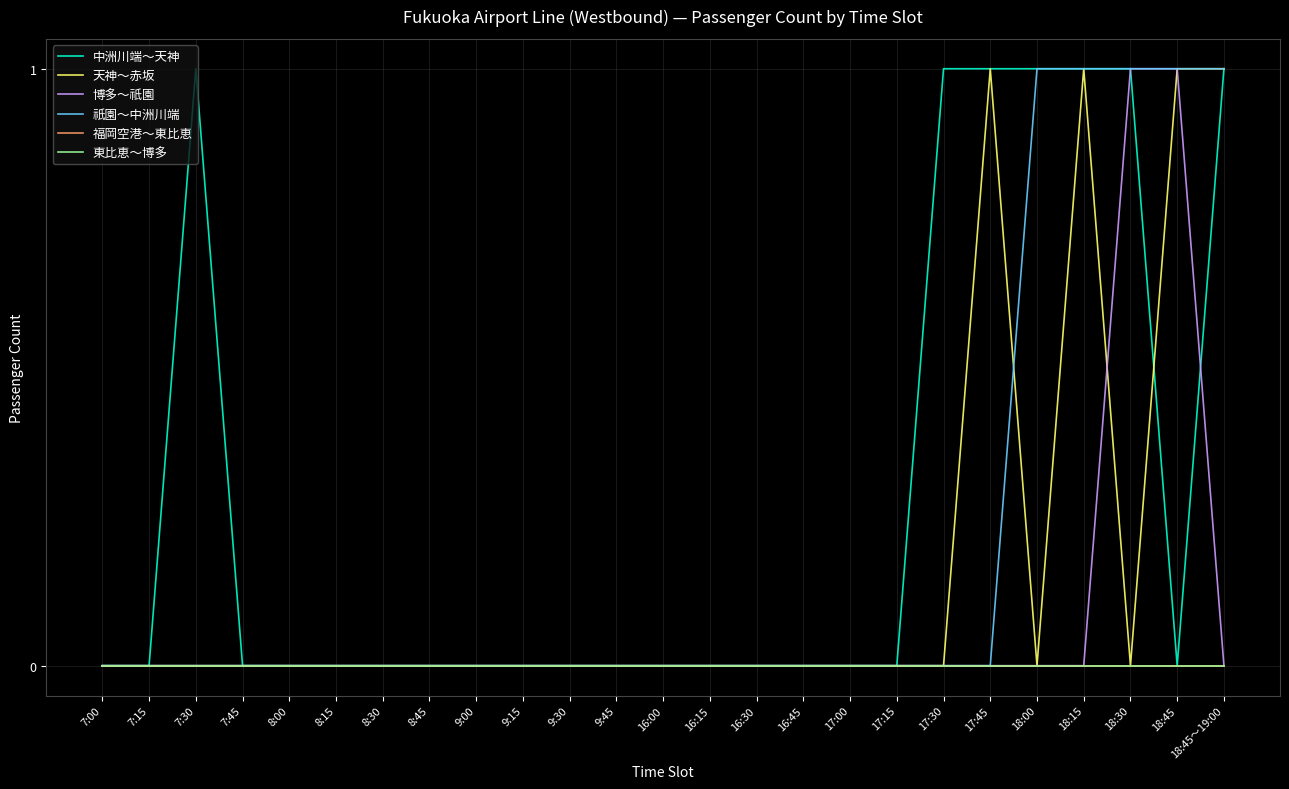

What is the total value across all series at 18:15?

3